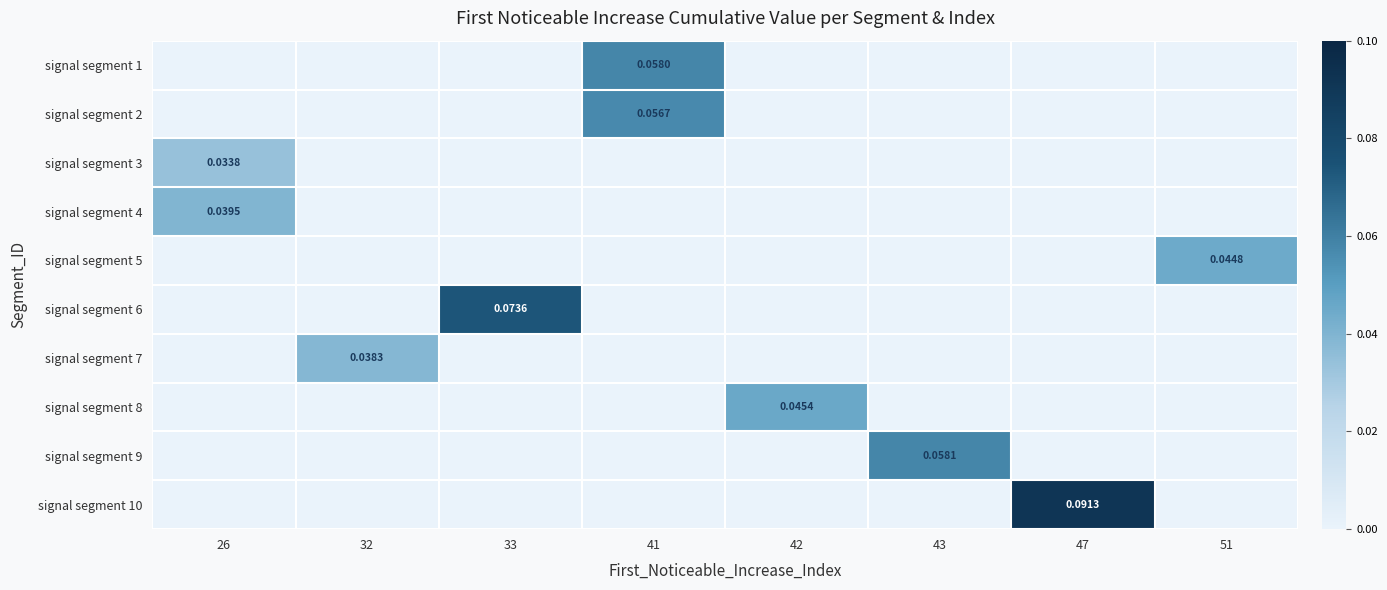

Which series has the widest spread of values?

signal segment 10